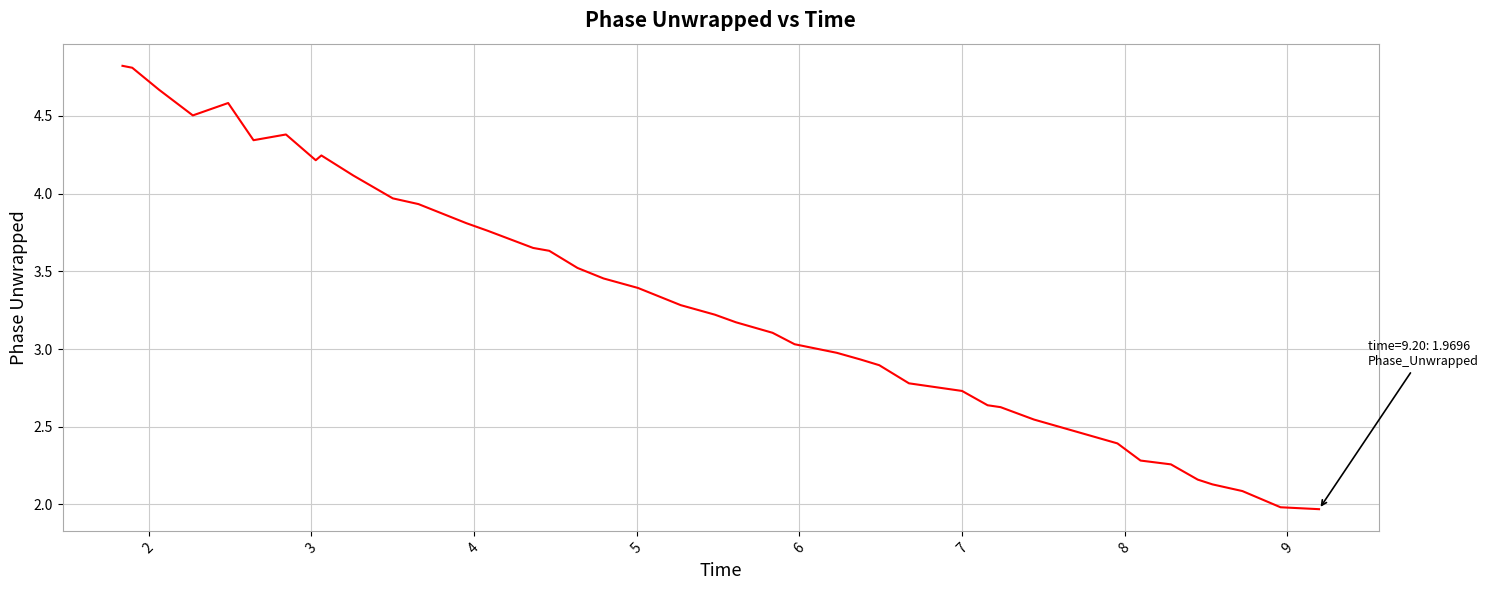

What is the maximum value shown in the chart?

4.8